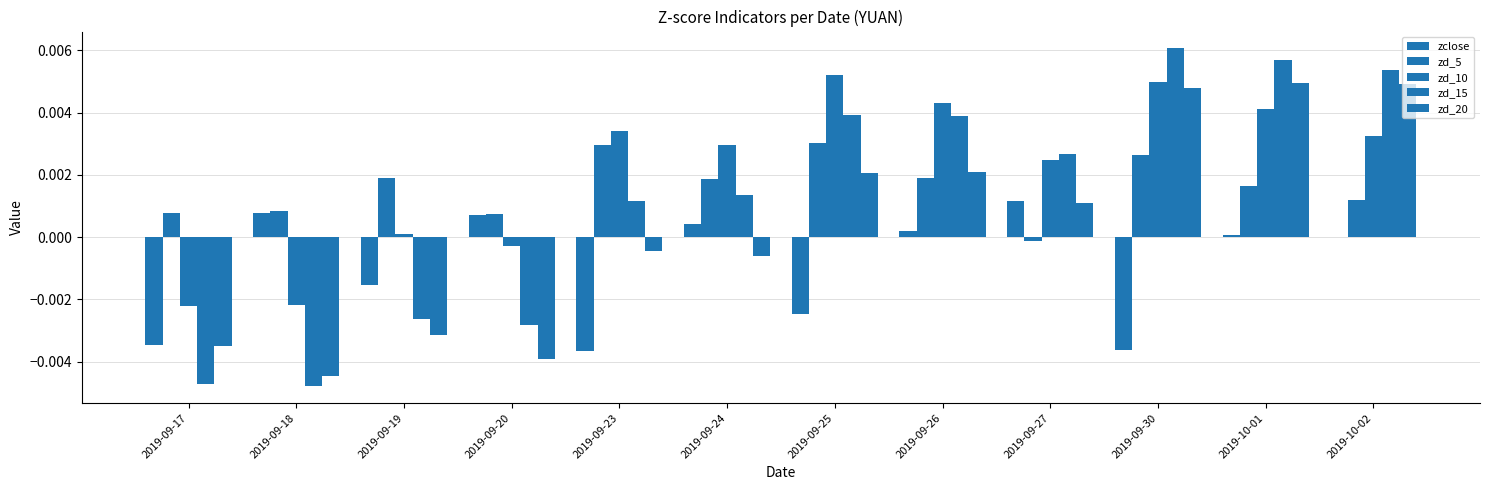

The value of zd_20 at 2019-09-25 is 0.0. True or false?

False